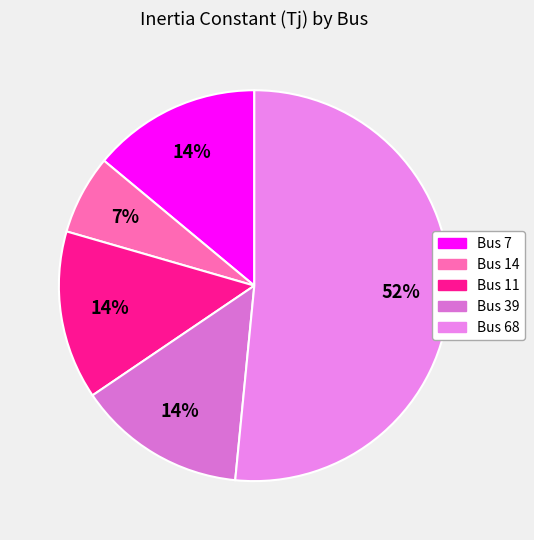

How many segments does this pie chart have?

5